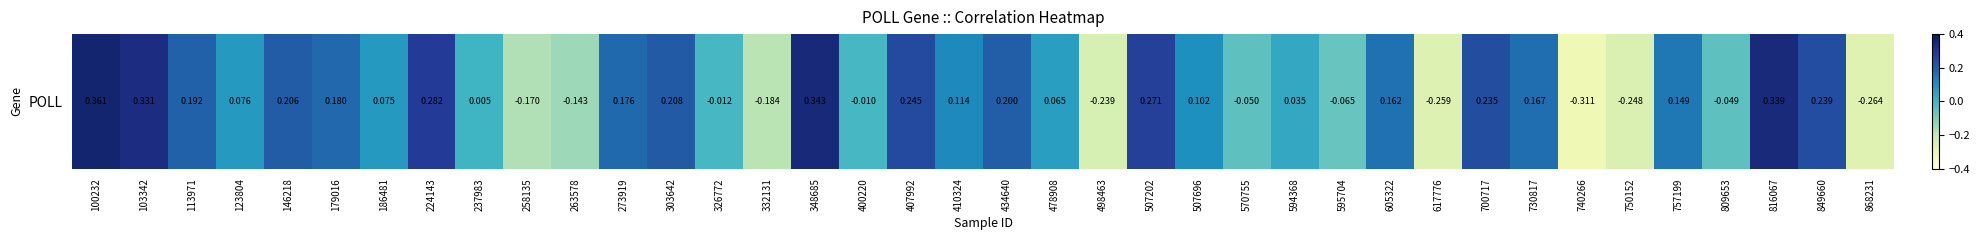

What is the average value?

0.1